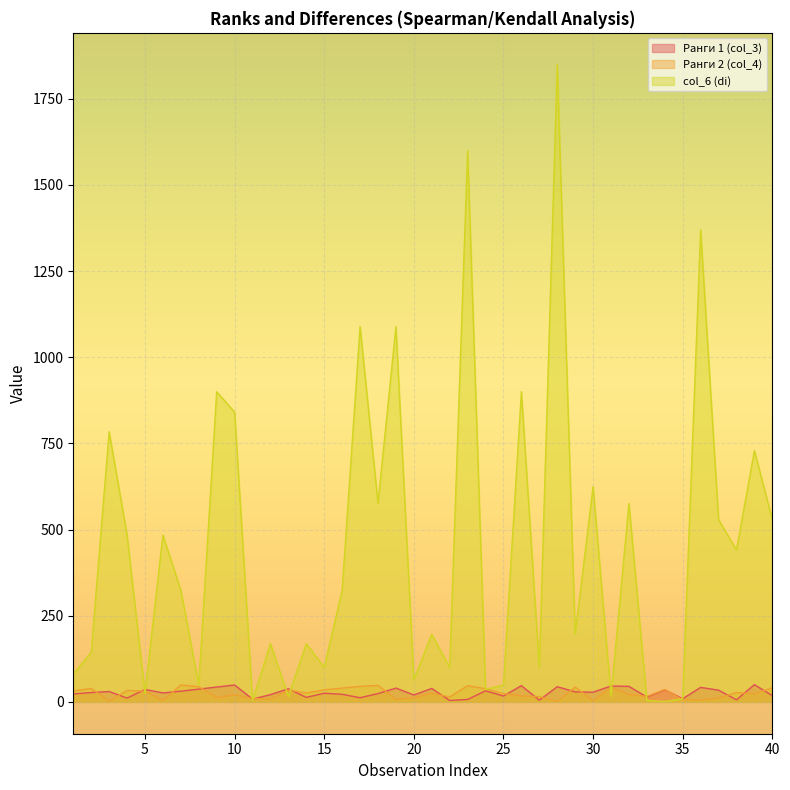

Does the chart display data point markers on the line(s)?

No